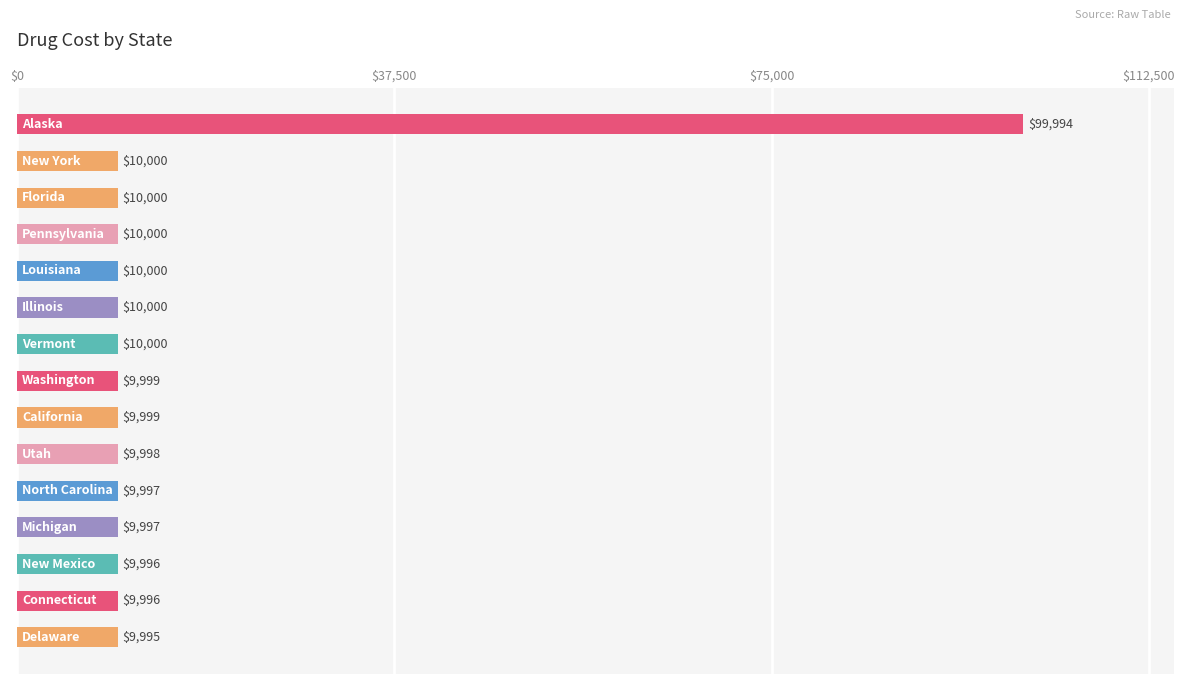

Does the chart contain any negative values?

No